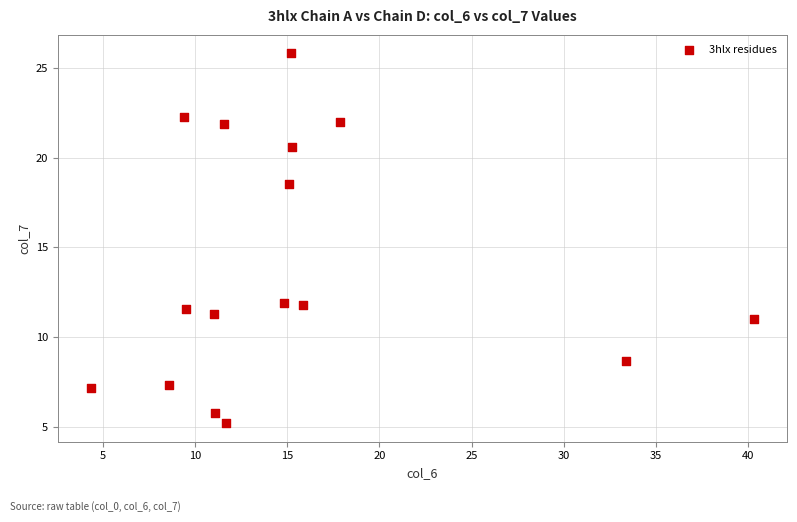

What is the range of Y values (max minus min)?

20.6